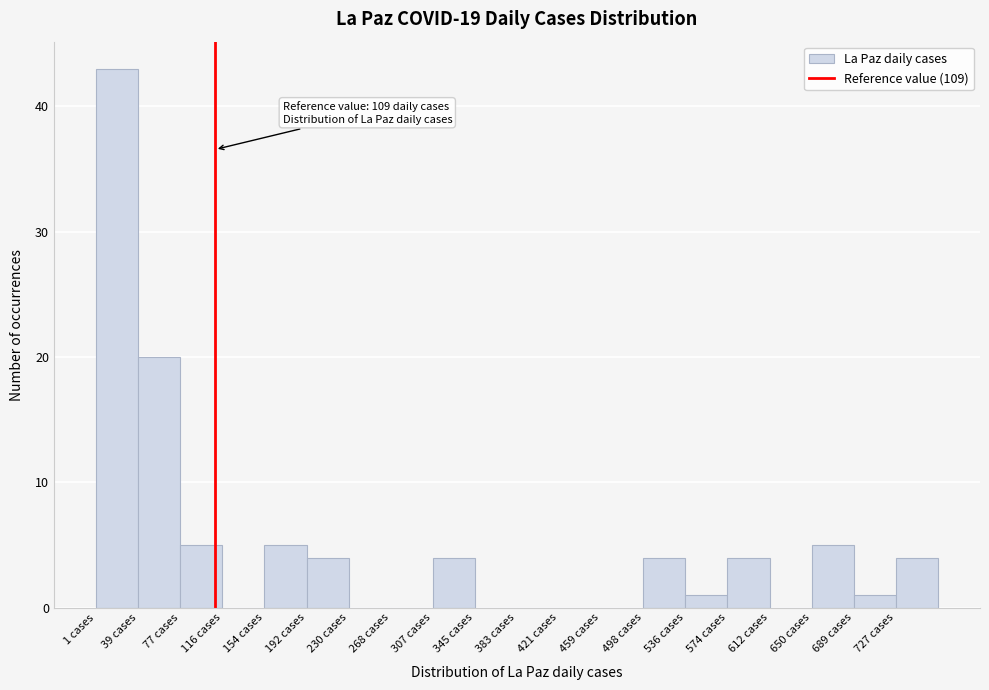

Over which range of the x-axis is the bar tallest?

0 to 40